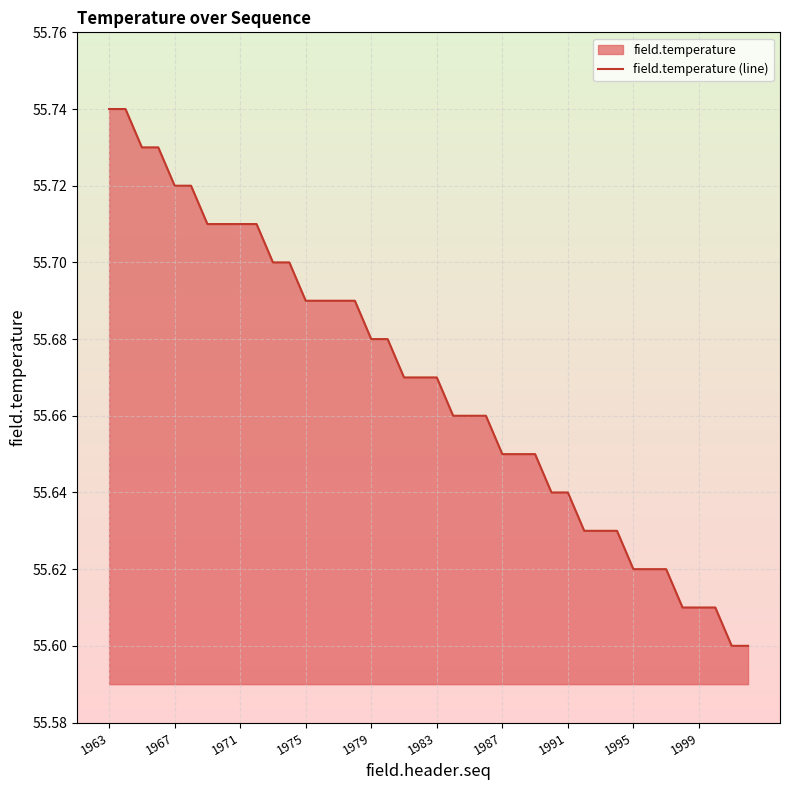

True or false: the data has more than 2 interior local peaks.

False